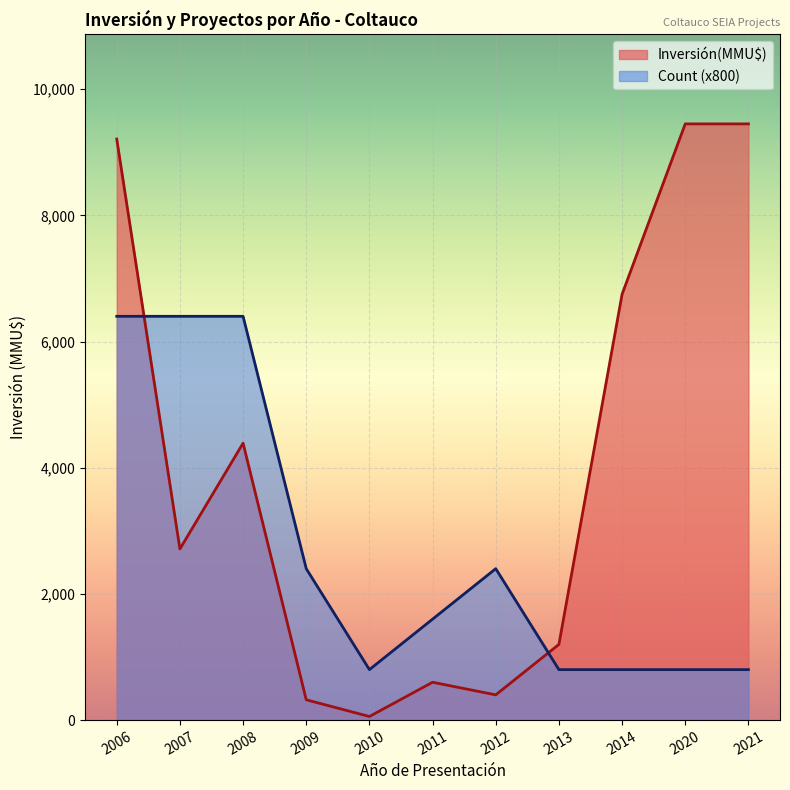

Between 2008 and 2012, which series saw the biggest shift?

Count (x800)